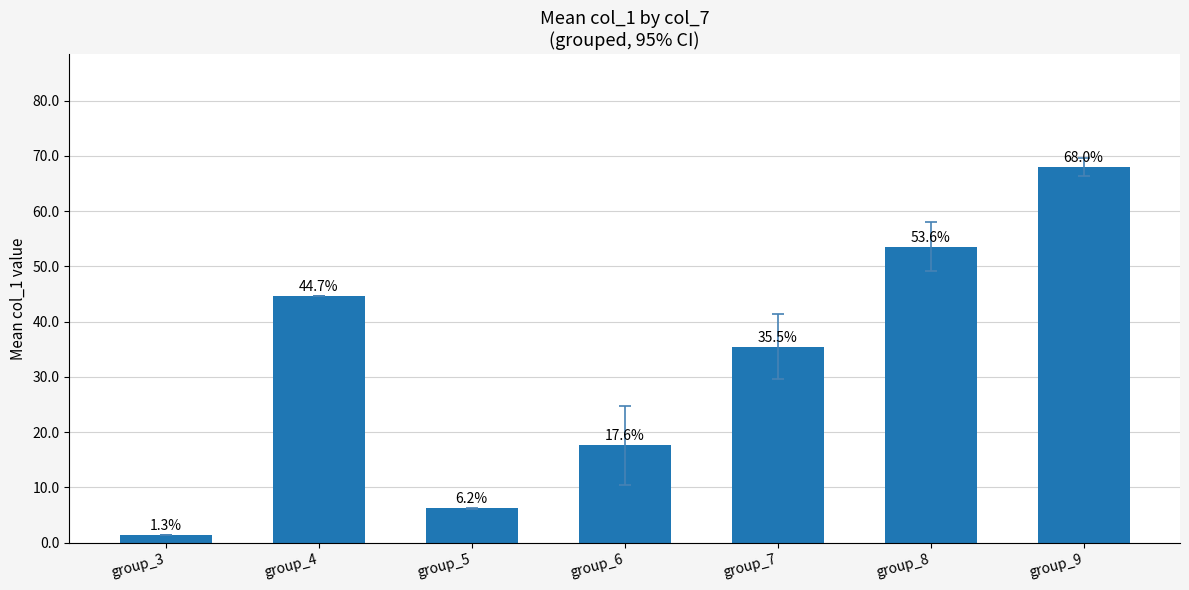

Reading left to right, list all the values displayed in this chart.

1.3	44.7	6.2	17.6	35.5	53.6	68.0